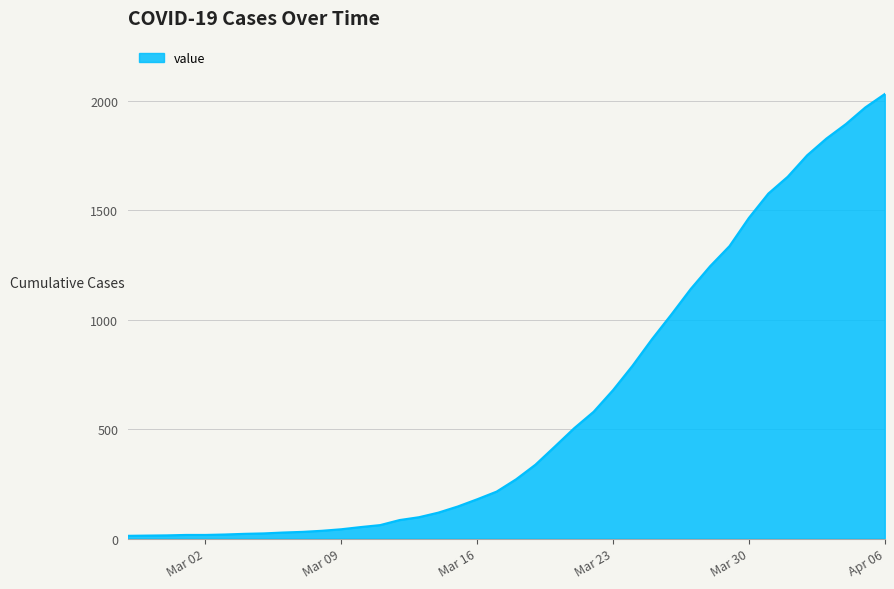

What is the maximum value shown in the chart?

2032